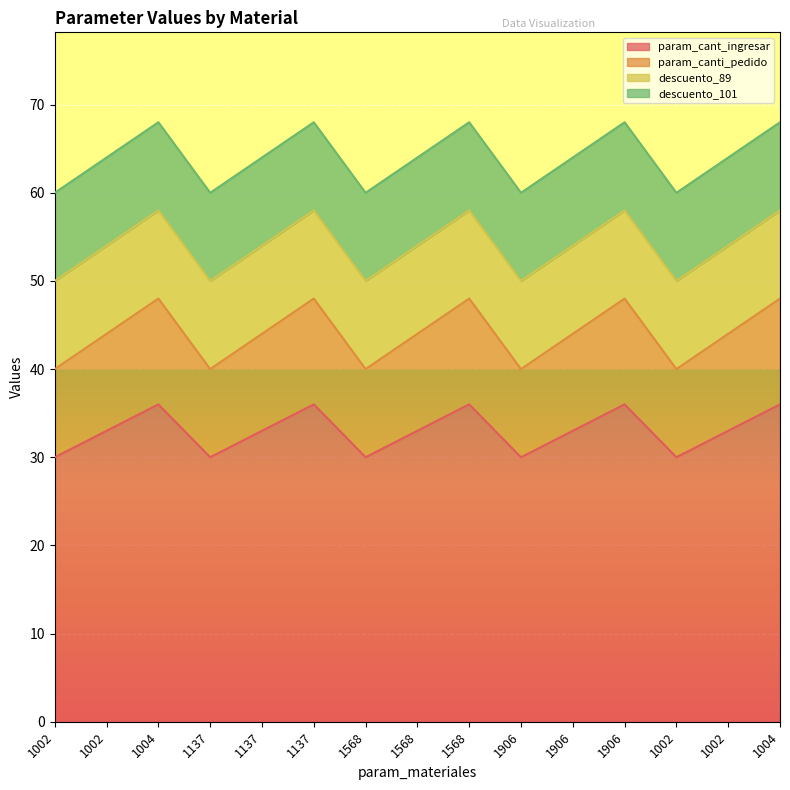

Is it true that param_canti_pedido equals 15 at 1137?

False